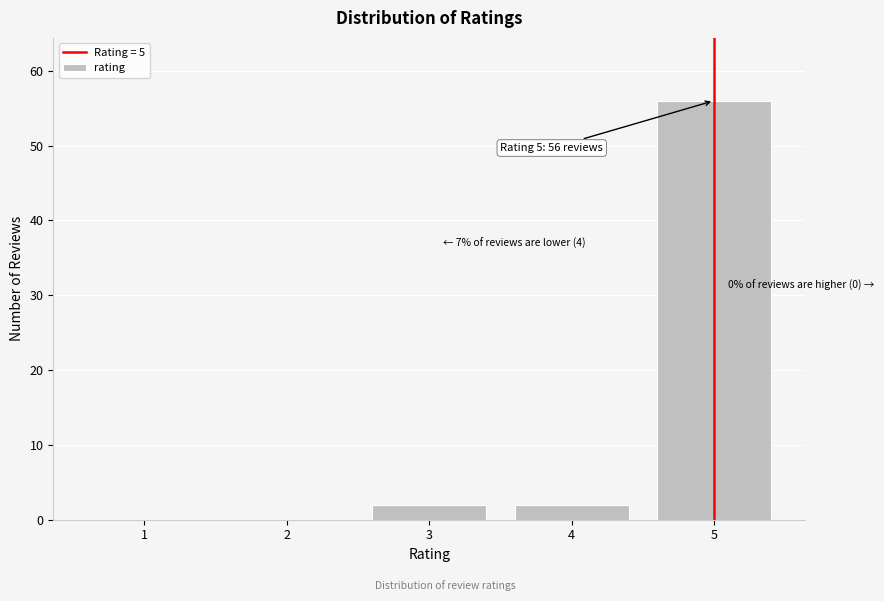

Reading left to right, list all the values displayed in this chart.

1=0	2=0	3=2	4=2	5=56